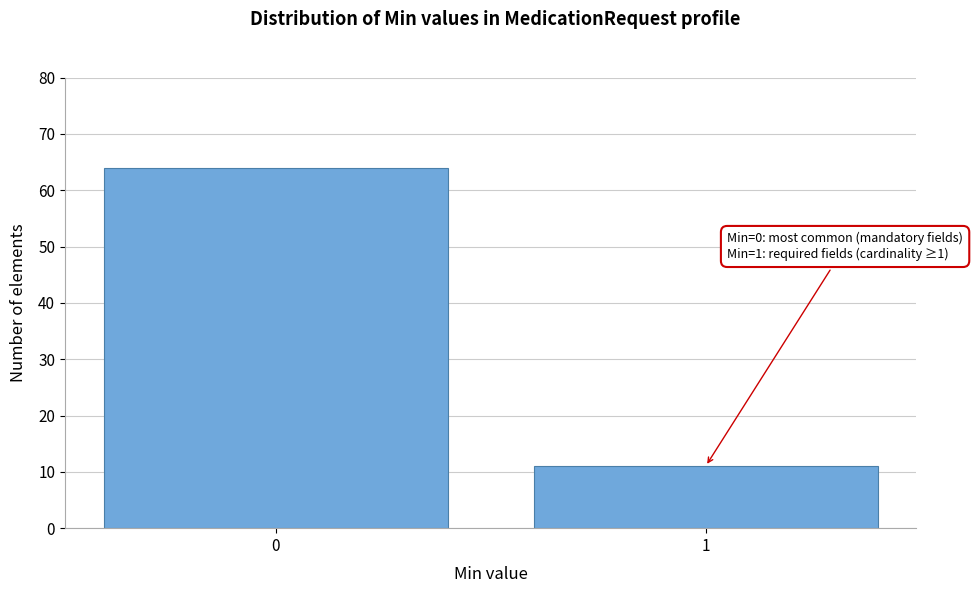

Reading right to left, transcribe all the data shown in this chart.

1=11	0=64